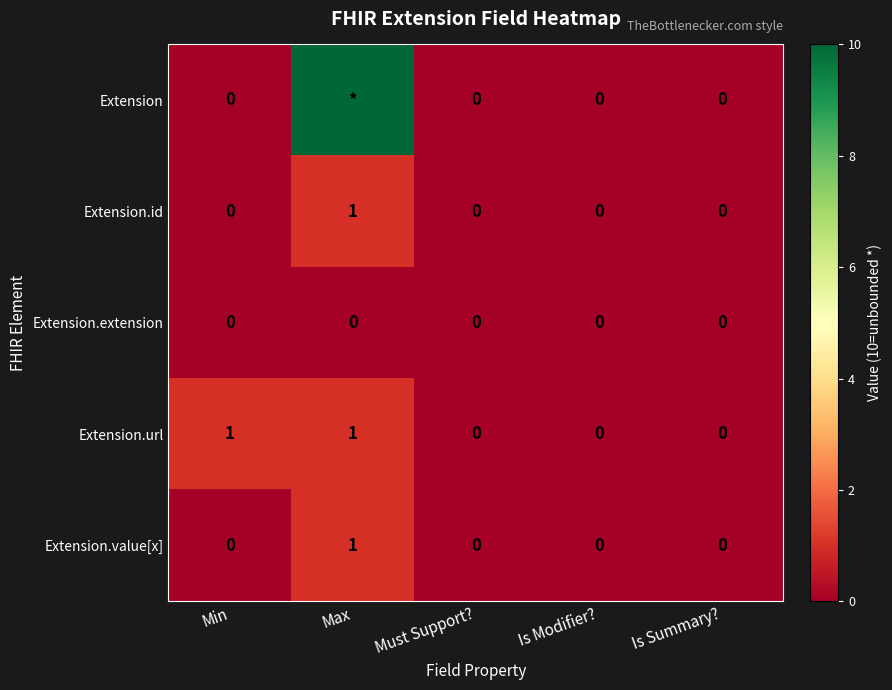

Is it true that Extension.url equals -1 at Must Support??

False